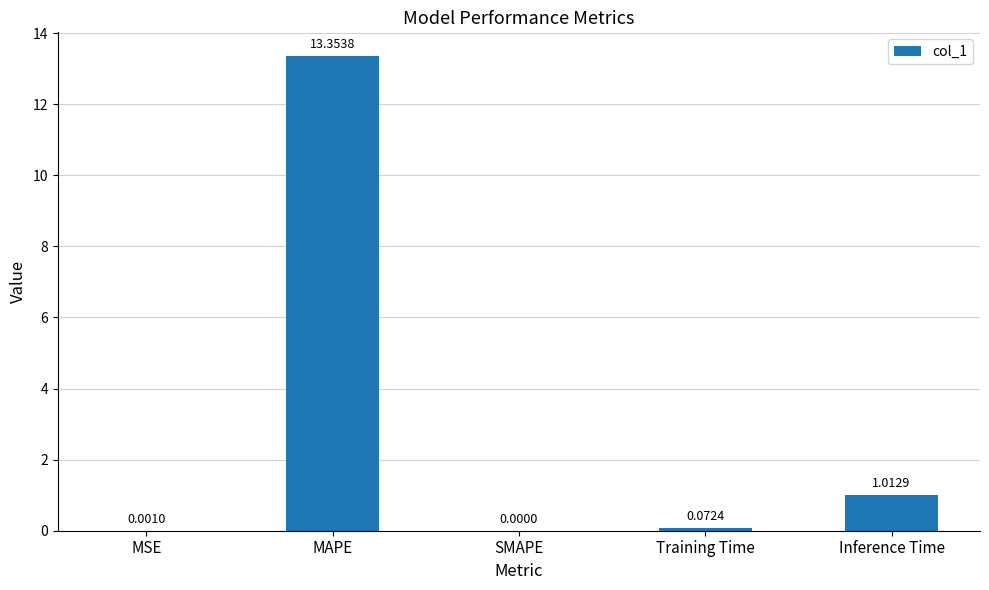

What is the change in value from MAPE to SMAPE?

-13.4